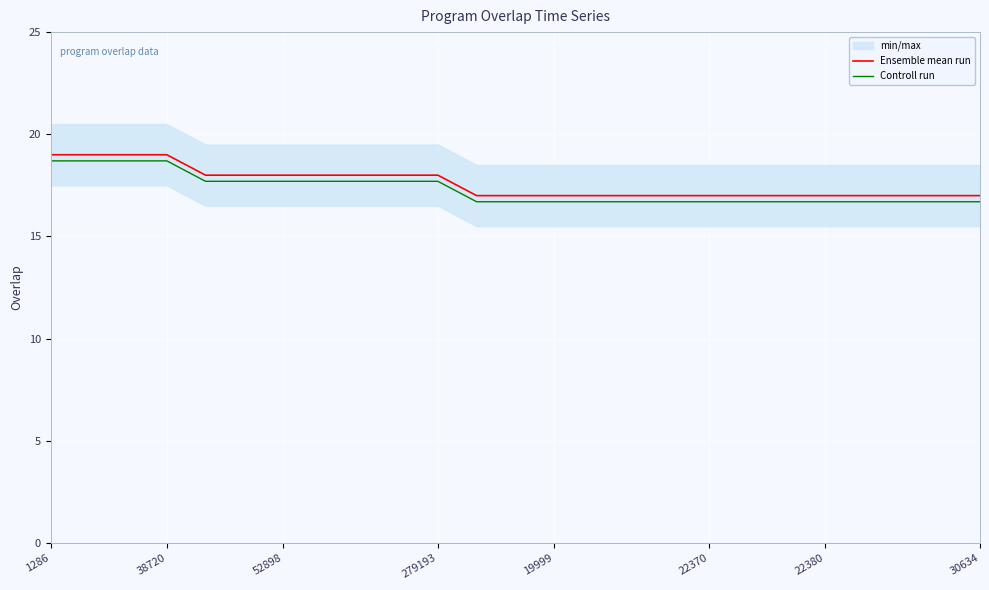

Between 16 and 21, which series saw the biggest shift?

Ensemble mean run